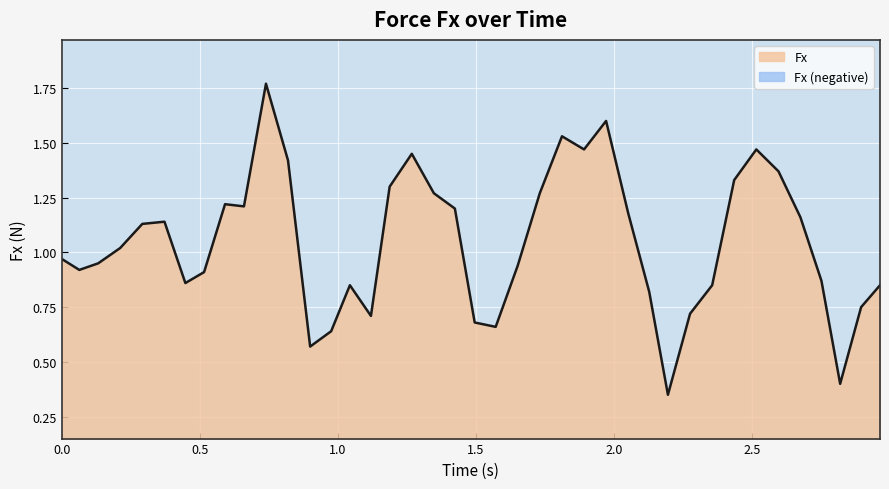

True or false: the data has more than 2 interior local peaks.

True